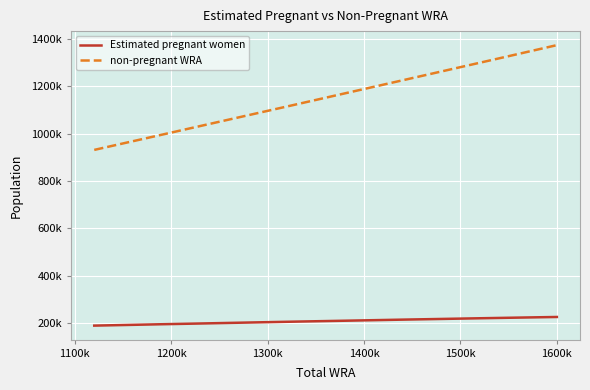

What are all the series names shown in the legend?

Estimated pregnant women, non-pregnant WRA